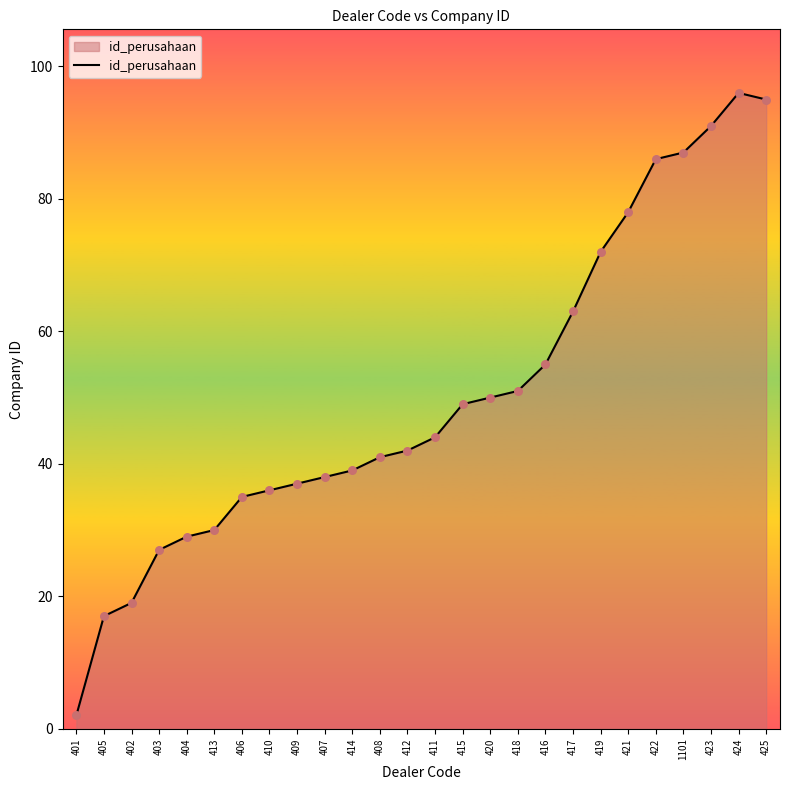

What is the ratio of the value at 422 to the value at 411?

2.0